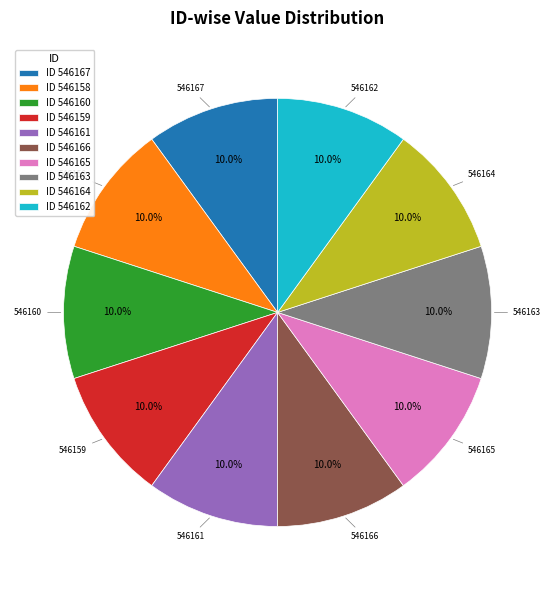

How many segments does this pie chart have?

10